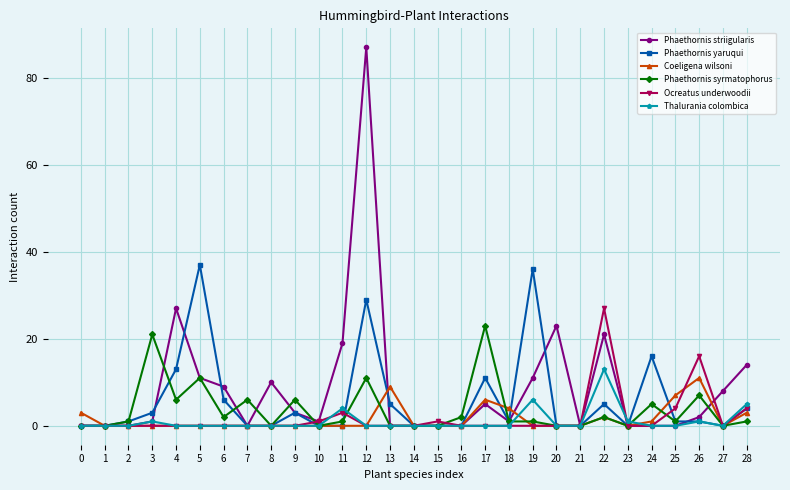

What is the maximum value shown in the chart?

87